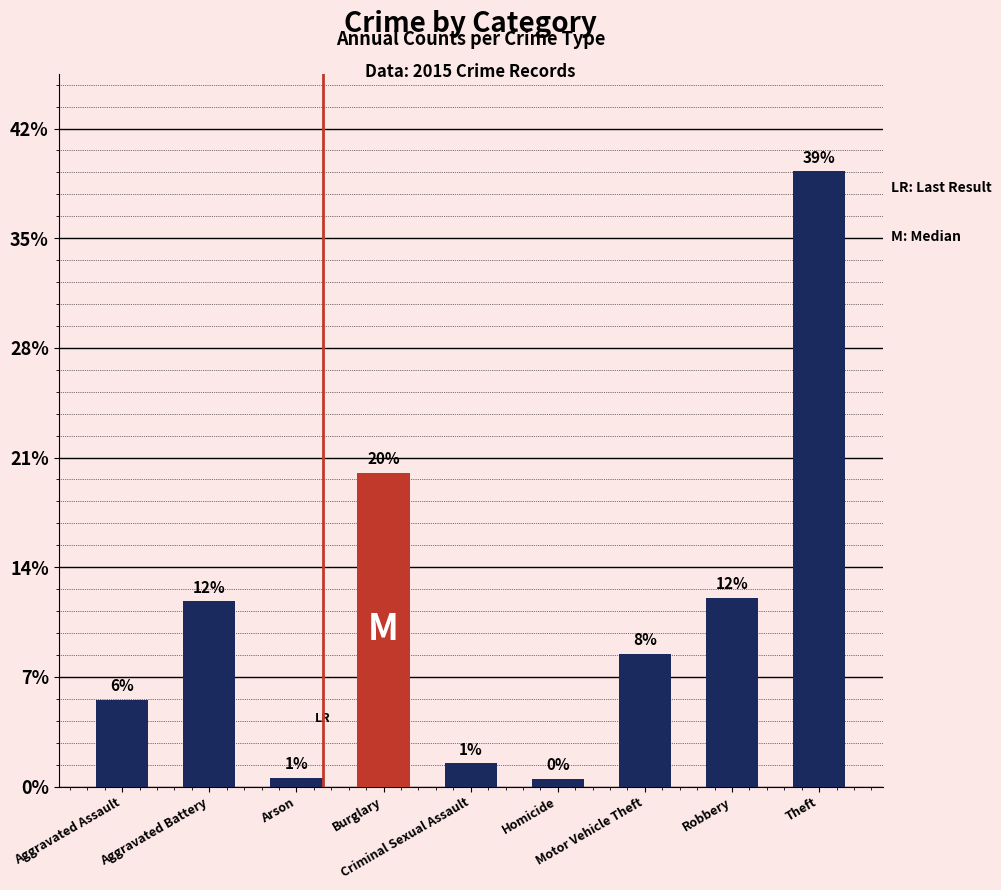

Which category has the highest value across all series?

Theft